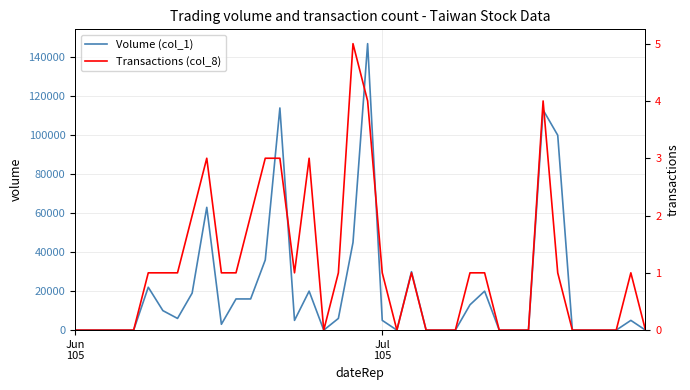

What is the average value of the Volume (col_1) series?

20350